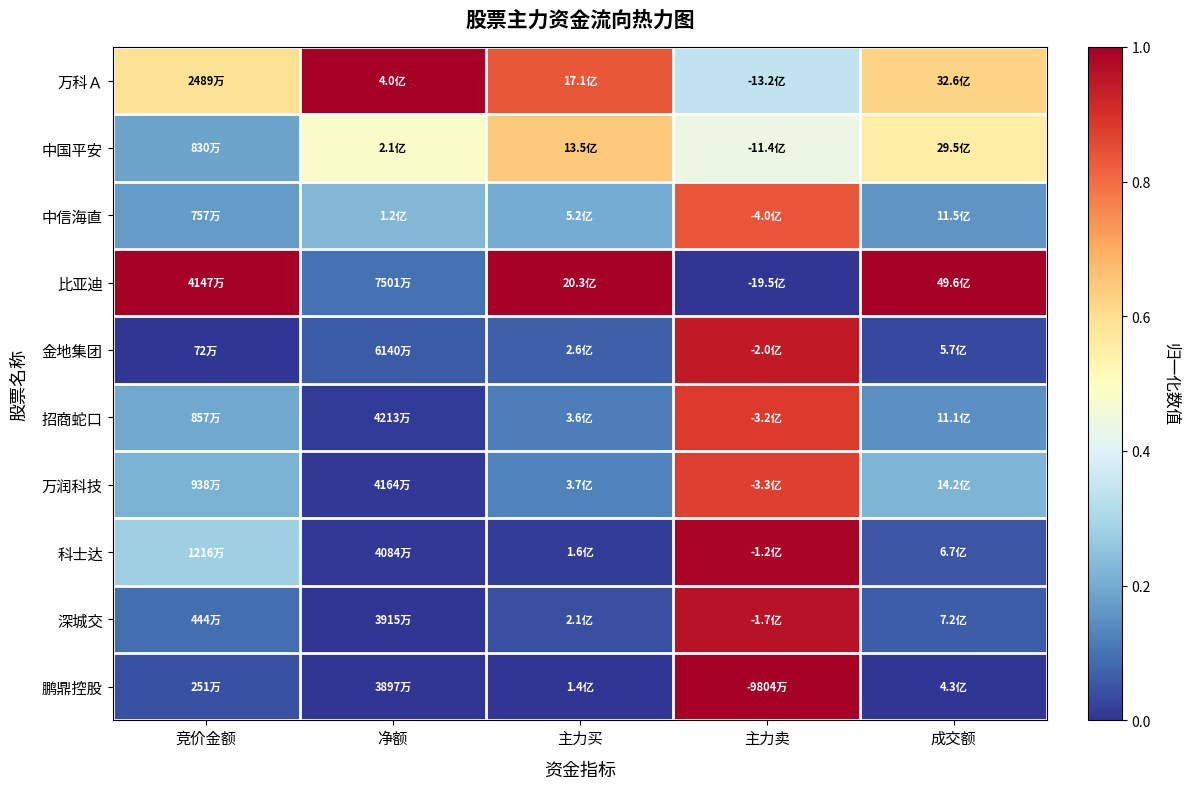

Count the number of data series in this chart.

10